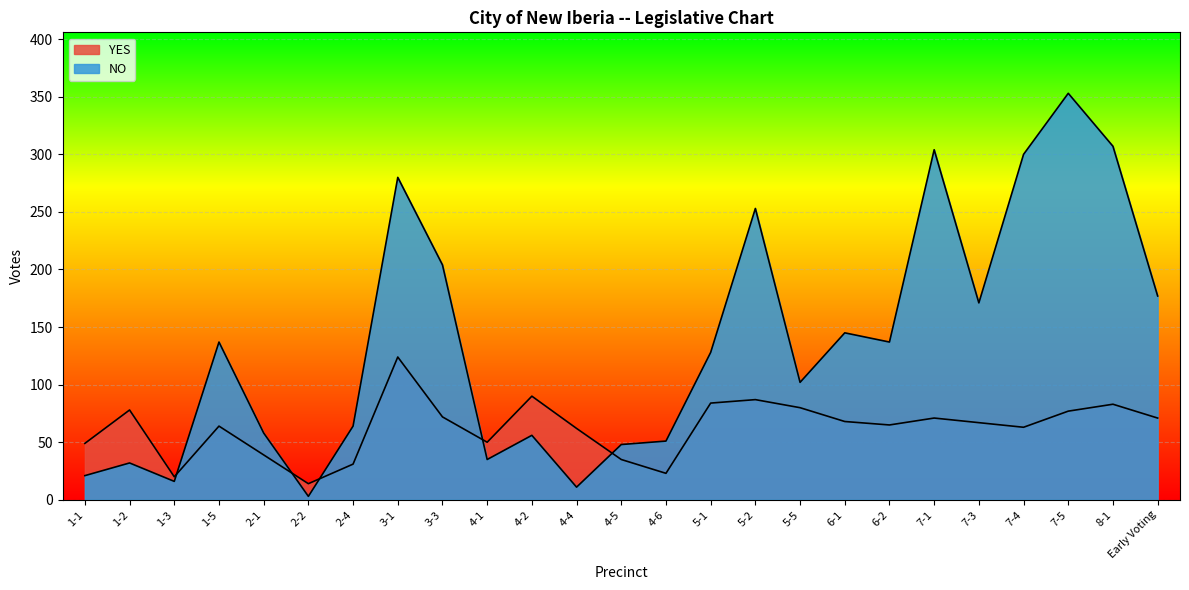

What is the difference between the maximum and minimum values in the NO series?

350